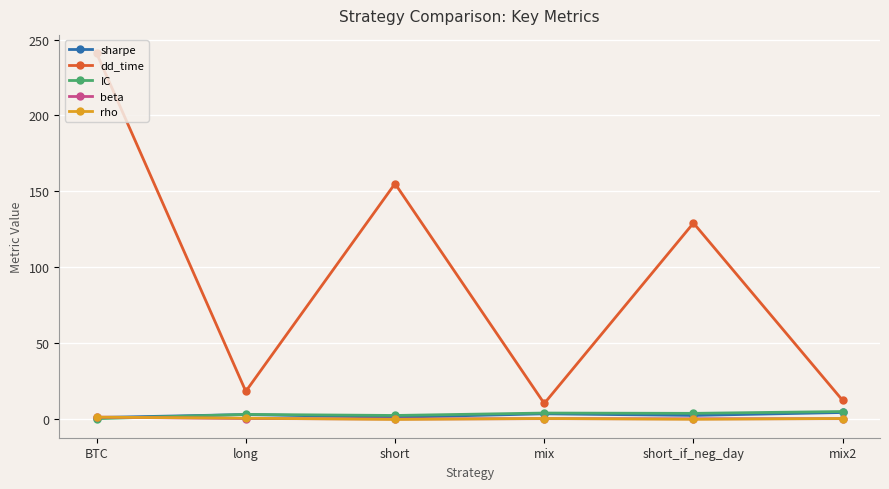

What is the value of the IC point at the 2nd from the left?

2.8